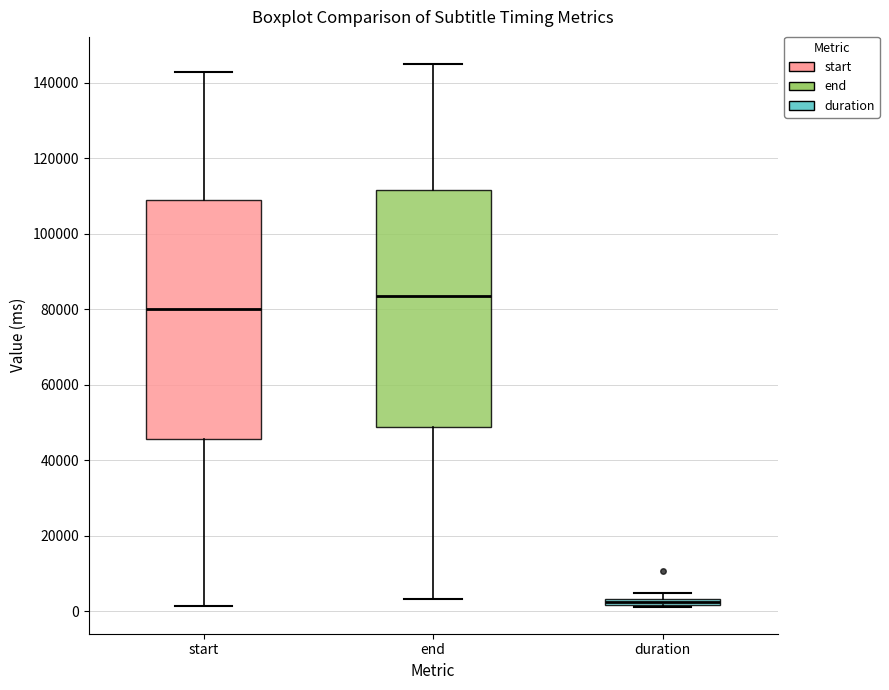

Which box has the lowest median line?

duration